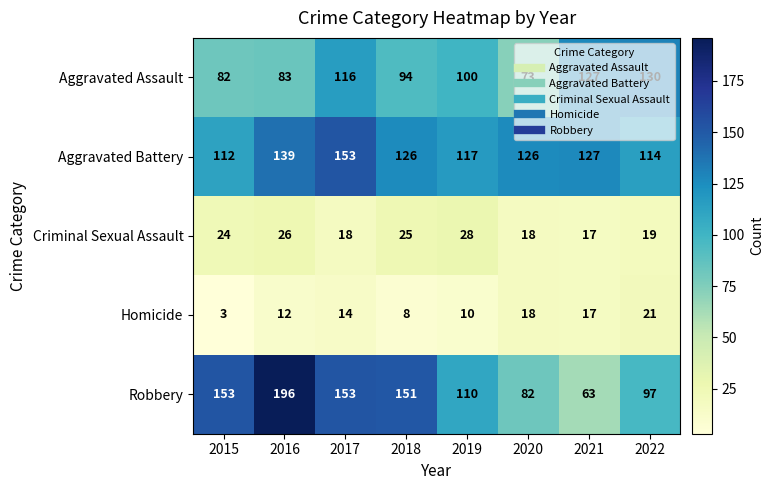

At 2019, list the series in order from smallest to largest.

Homicide, Criminal Sexual Assault, Aggravated Assault, Robbery, Aggravated Battery